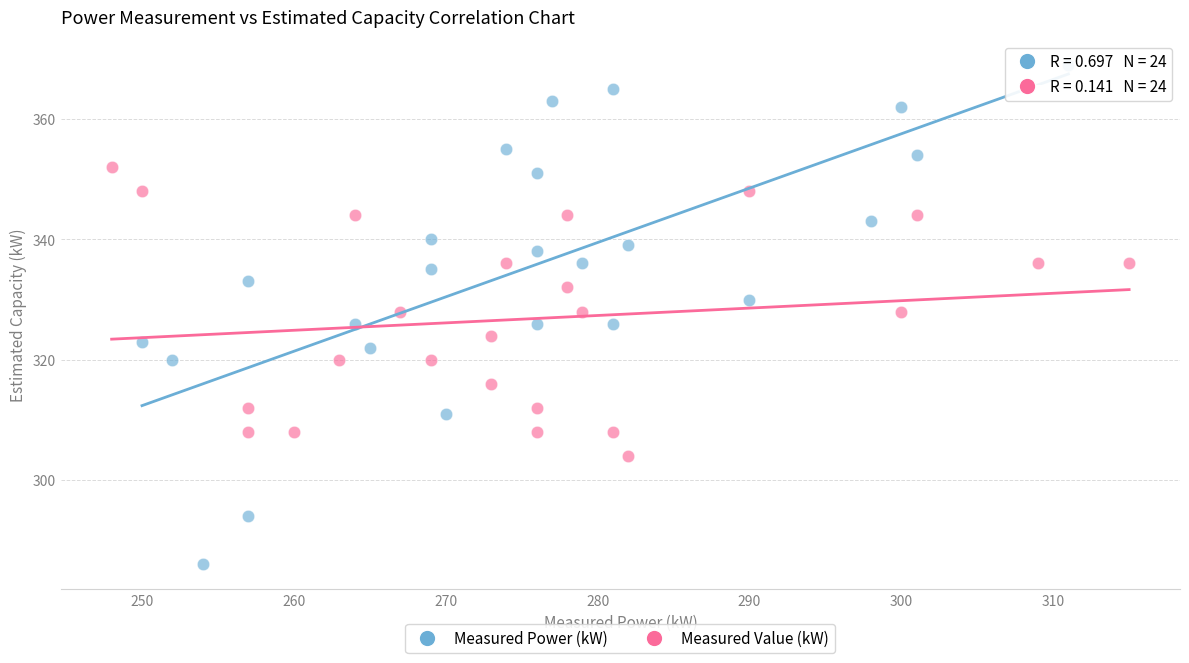

What are all the series names shown in the legend?

Measured Power (kW), Measured Value (kW)